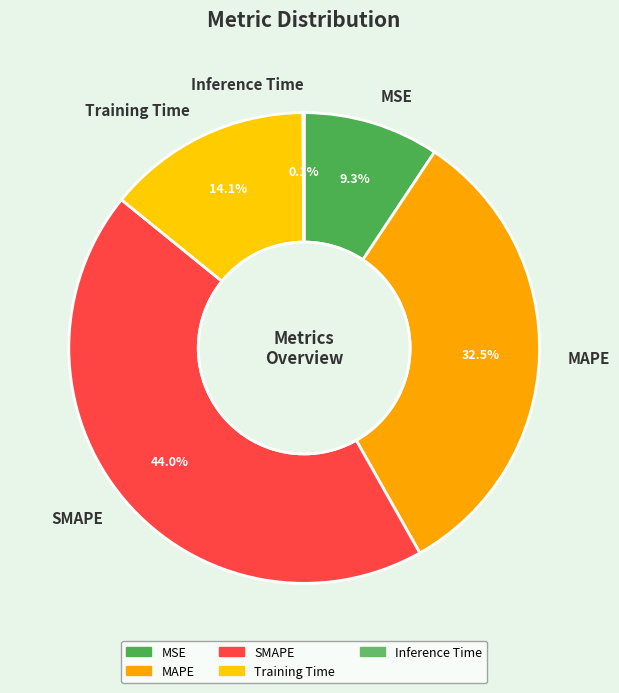

Which category has the biggest portion of the pie?

SMAPE